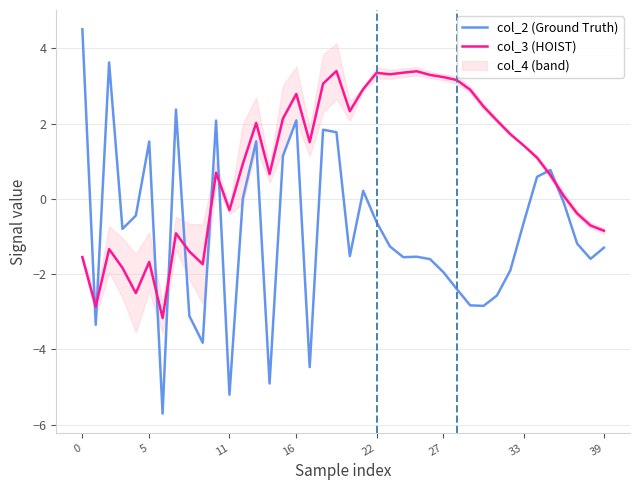

How many data points in col_2 (Ground Truth) are less than -1?

21